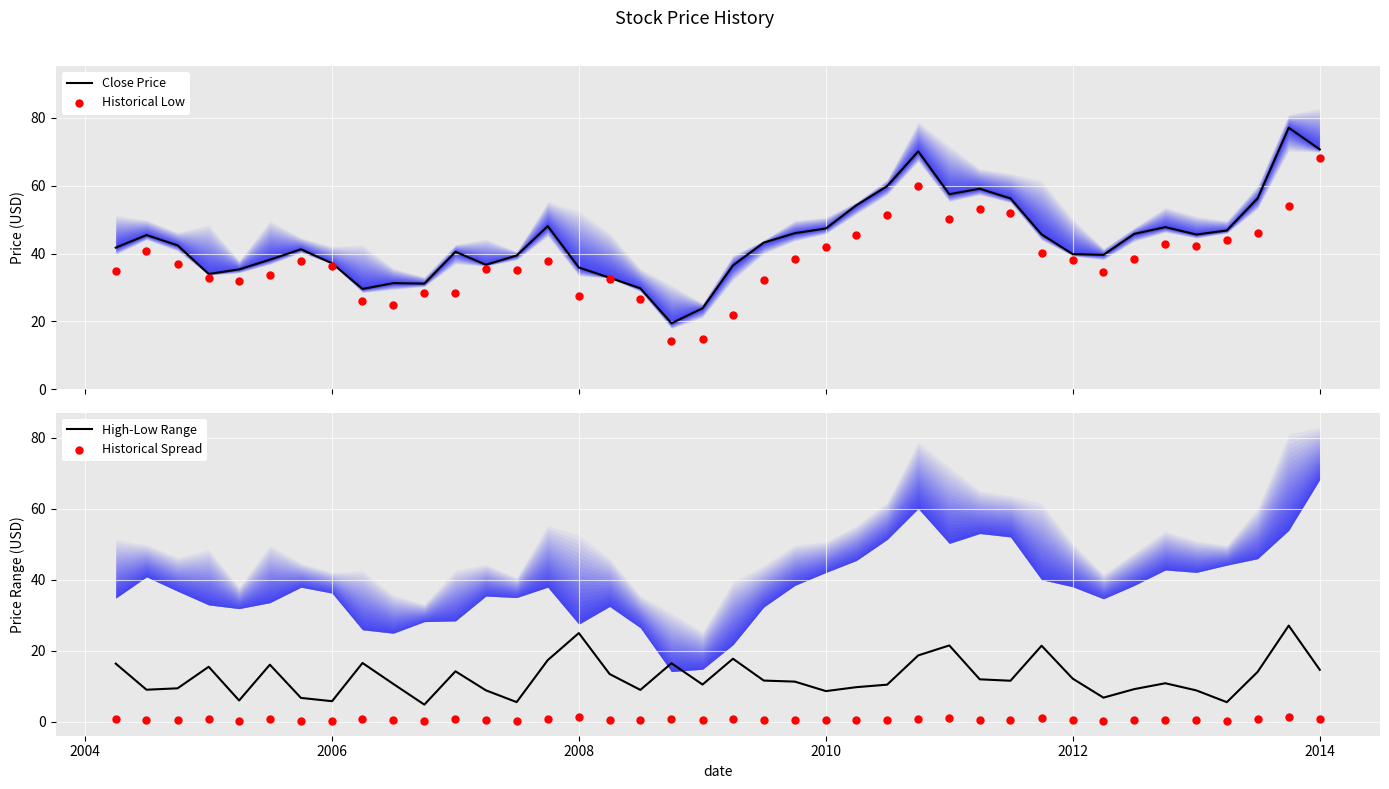

Is it true that High-Low Range equals 5.8 at 2006?

True